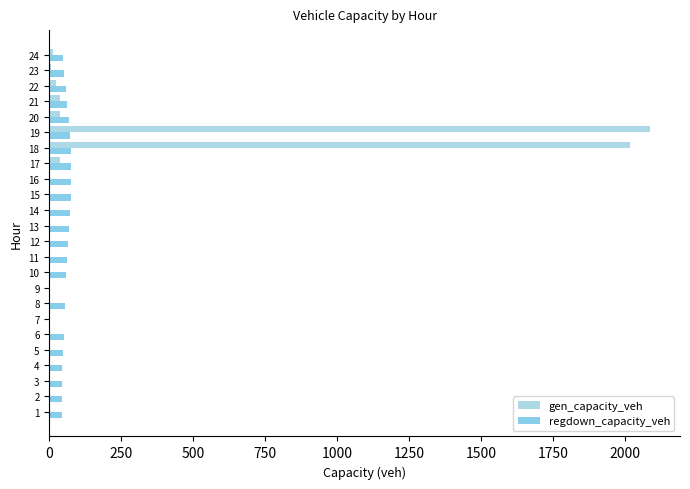

The value of gen_capacity_veh at 23 is 6.0. True or false?

True